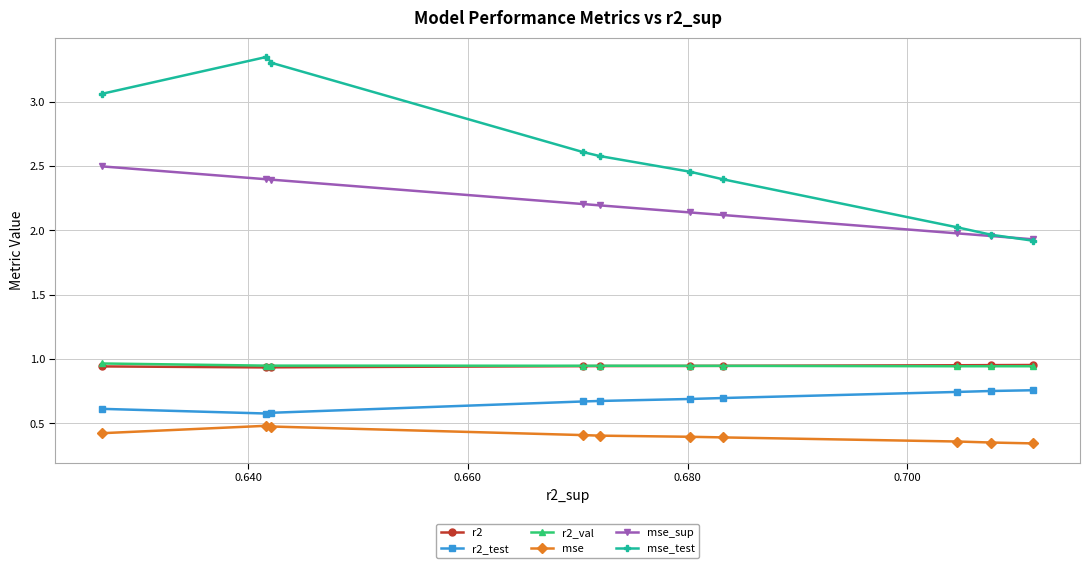

True or false: r2 and mse_test intersect in this chart.

False